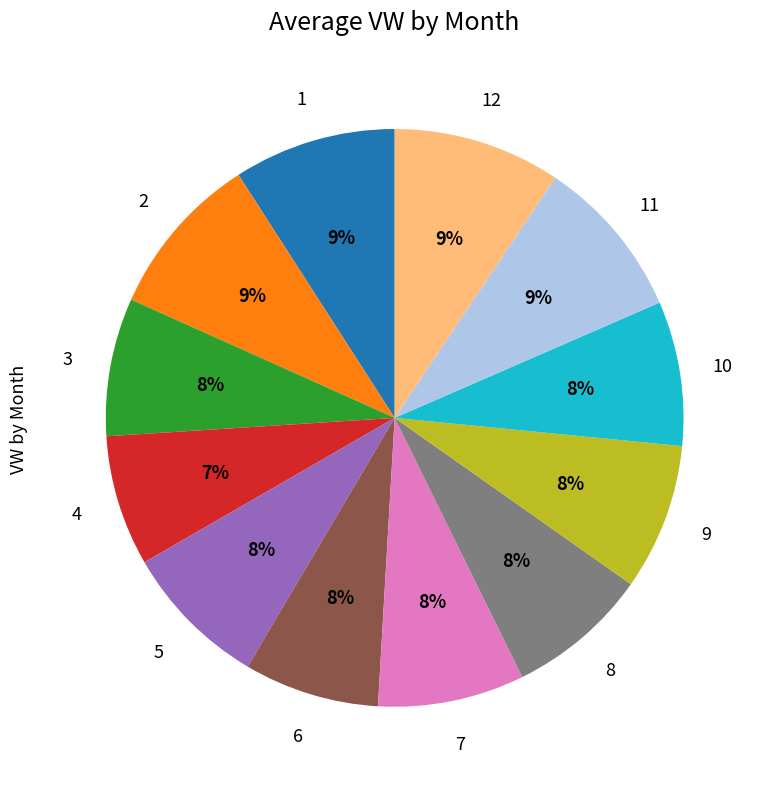

What is the ratio of the value at 8 to the value at 7?

1.0